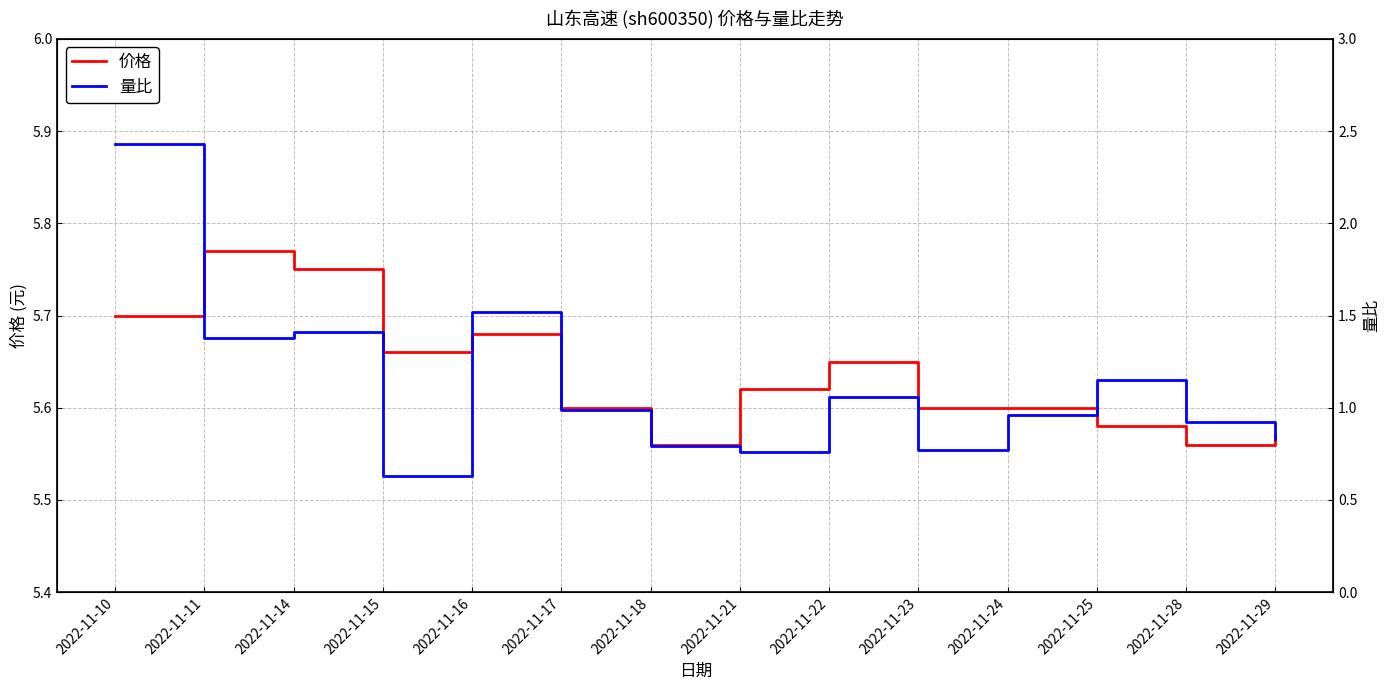

Count the number of data series in this chart.

2